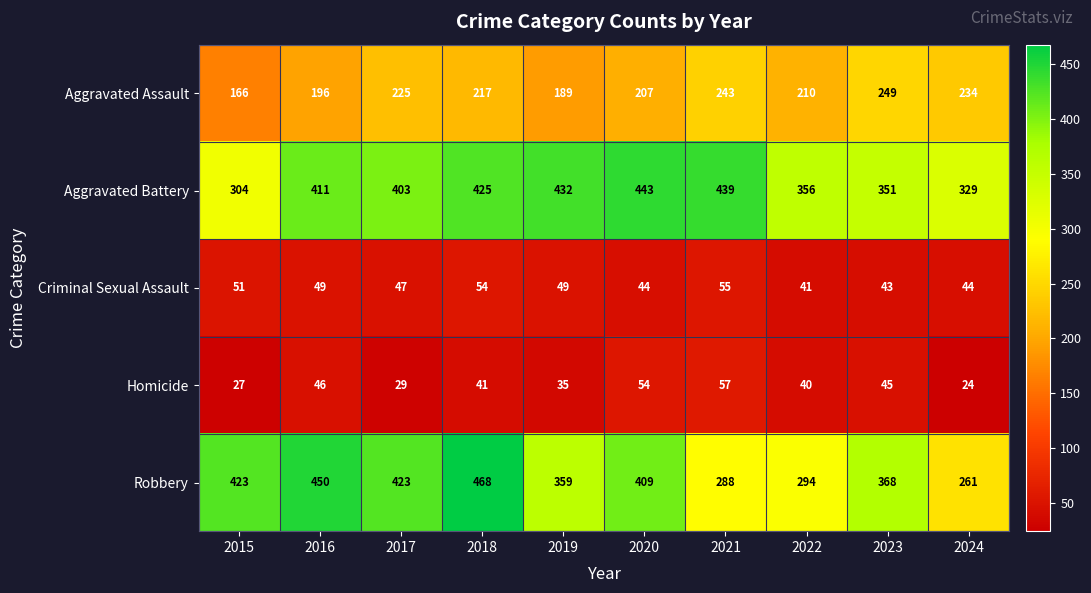

Count the number of categories in the chart.

10